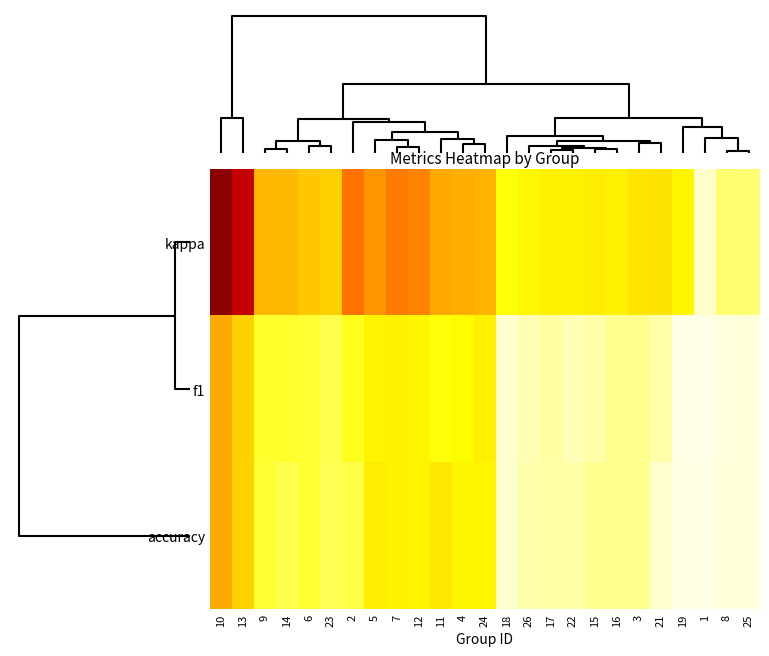

Which series has the largest range (max minus min)?

kappa